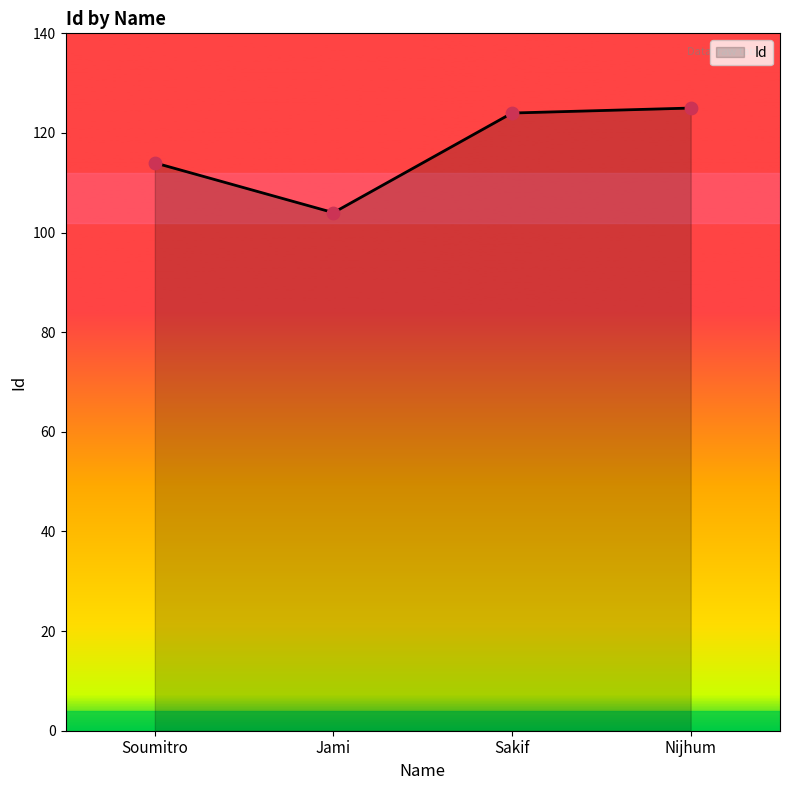

Approximately how many times larger is the value at Jami compared to Nijhum?

0.8